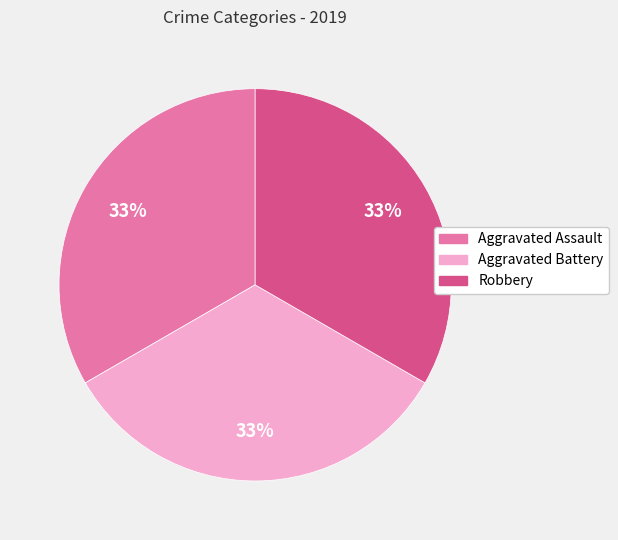

To the nearest percent, what is the average slice percentage?

33%